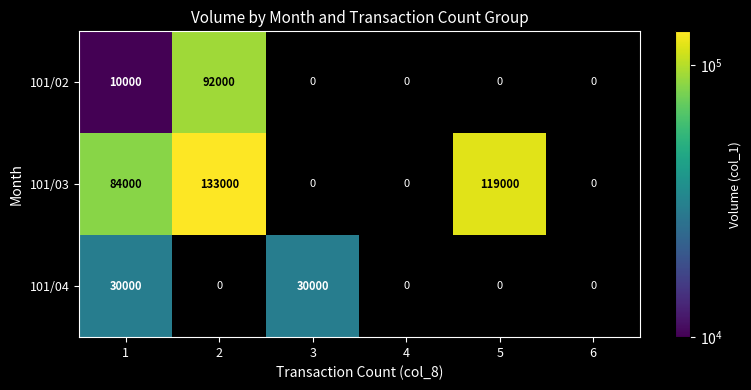

List the series in order of their peak value, lowest first.

101/04, 101/02, 101/03